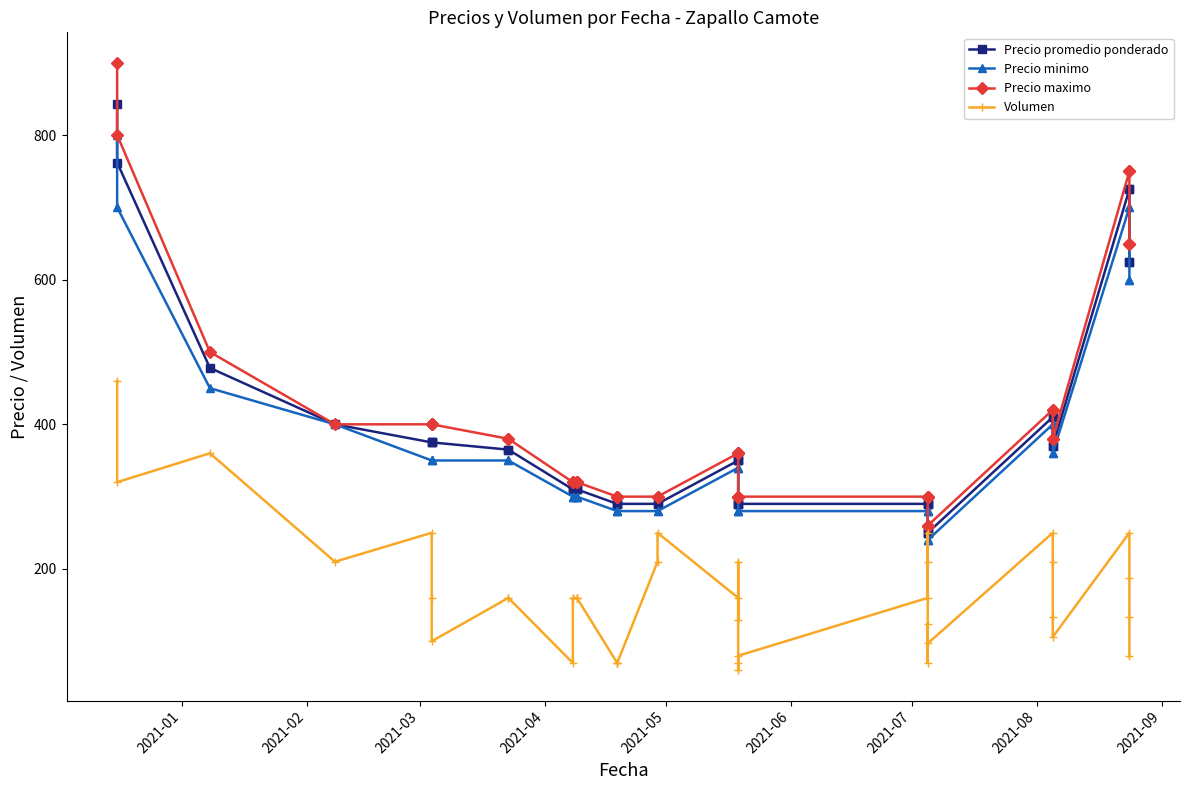

Does the chart display data point markers on the line(s)?

Yes